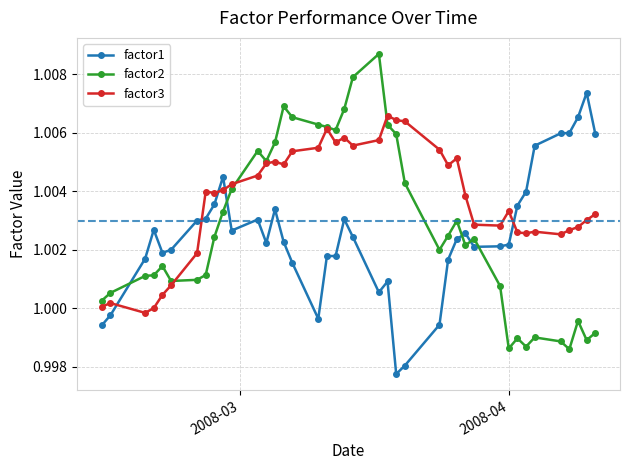

True or false: factor3 has more than 1 points higher than both neighbors.

True